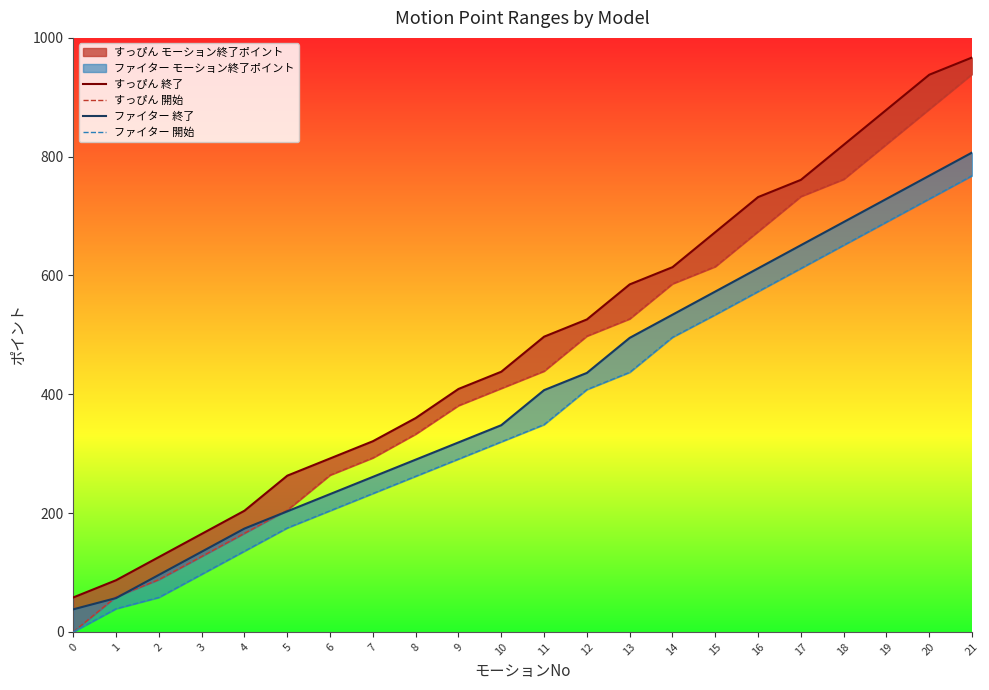

Reading left to right, extract all data points from this chart.

すっぴん 終了: 0=58	1=87	2=126	3=165	4=204	5=263	6=292	7=321	8=360	9=409	10=438	11=497	12=526	13=585	14=614	15=673	16=732	17=761	18=820	19=879	20=938	21=967
すっぴん 開始: 0=0	1=59	2=88	3=127	4=166	5=205	6=264	7=293	8=333	9=381	10=410	11=439	12=498	13=527	14=586	15=615	16=674	17=733	18=762	19=821	20=880	21=939
ファイター 終了: 0=38	1=57	2=96	3=135	4=174	5=203	6=232	7=261	8=290	9=319	10=348	11=407	12=436	13=495	14=534	15=573	16=612	17=651	18=690	19=729	20=768	21=807
ファイター 開始: 0=0	1=39	2=58	3=97	4=136	5=175	6=204	7=233	8=262	9=291	10=320	11=349	12=408	13=437	14=496	15=534	16=573	17=612	18=651	19=690	20=729	21=768